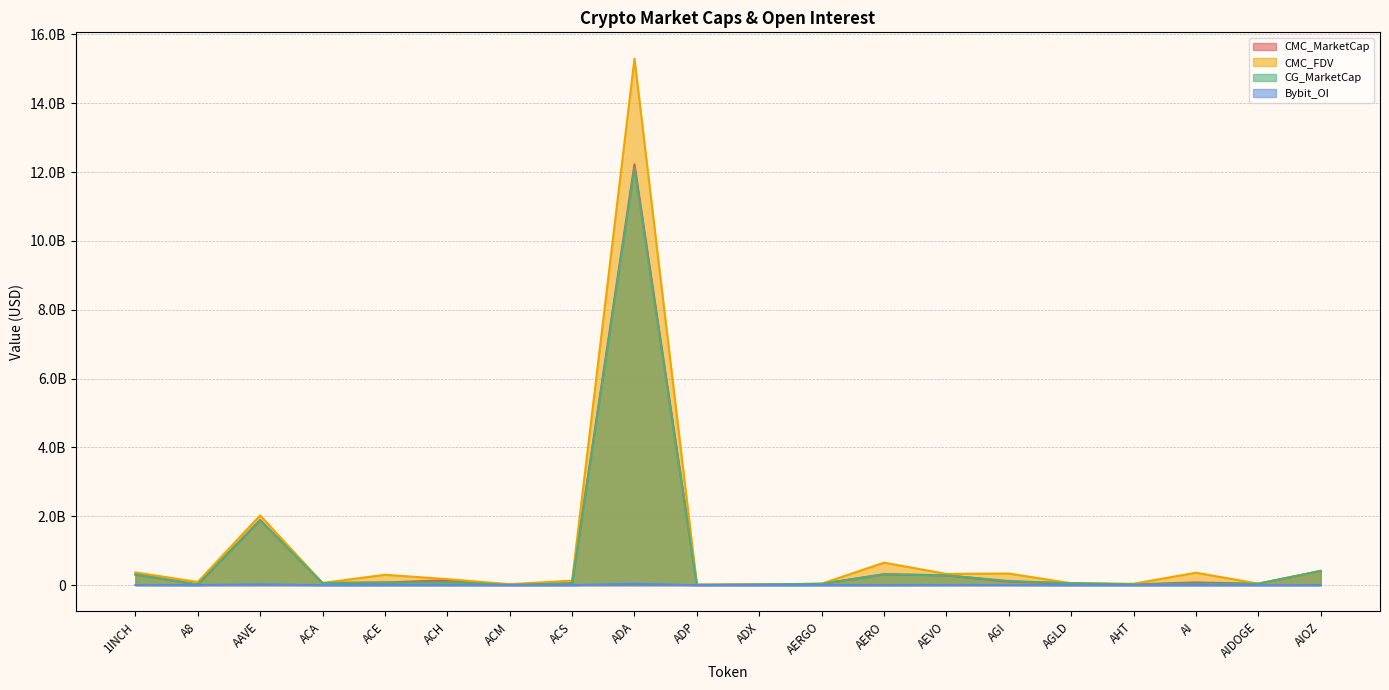

The value of CMC_MarketCap at AIOZ is 413545394.2. True or false?

True